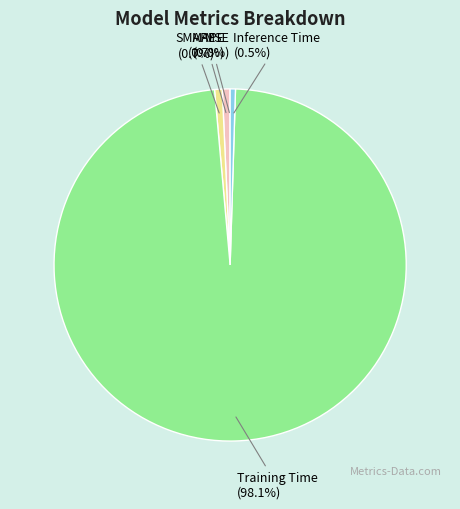

To the nearest percent, what is the difference between the largest and smallest slice percentages?

98%